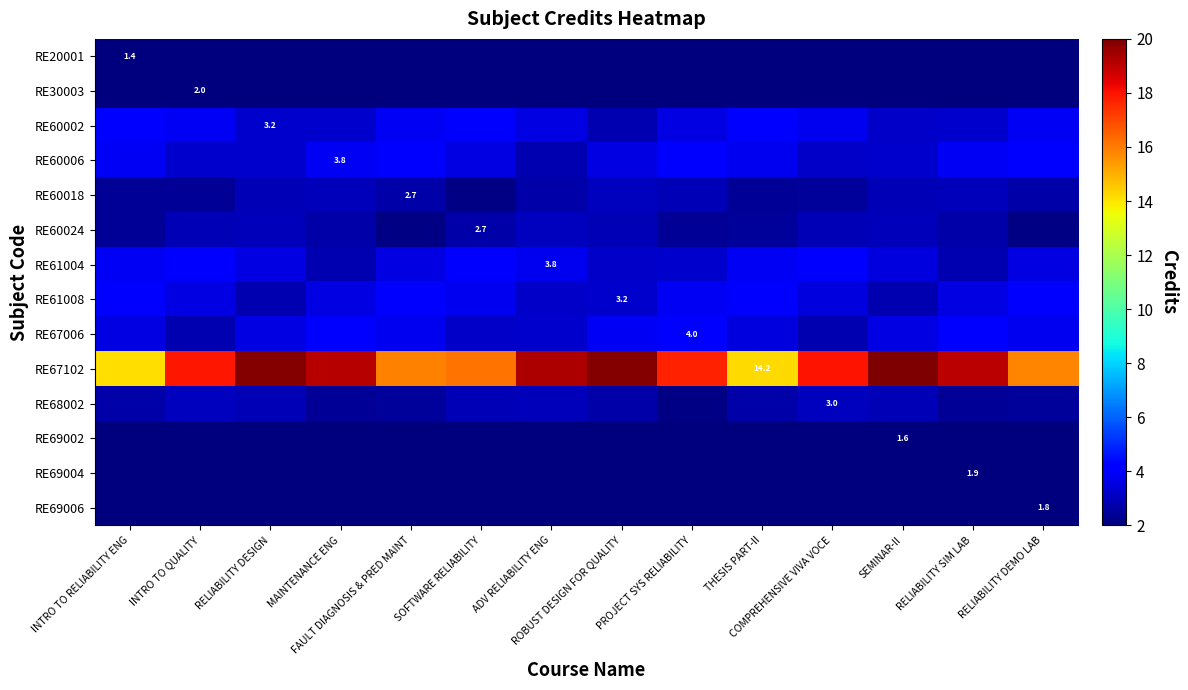

What is the difference between the maximum and minimum values in the RE60002 series?

1.2